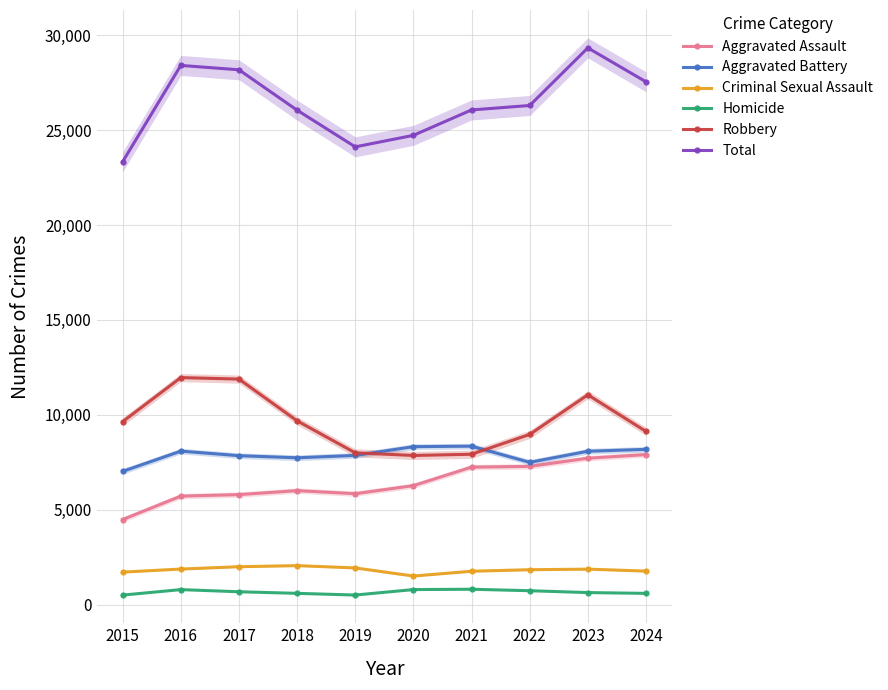

At which category does Criminal Sexual Assault reach its first local peak?

2018